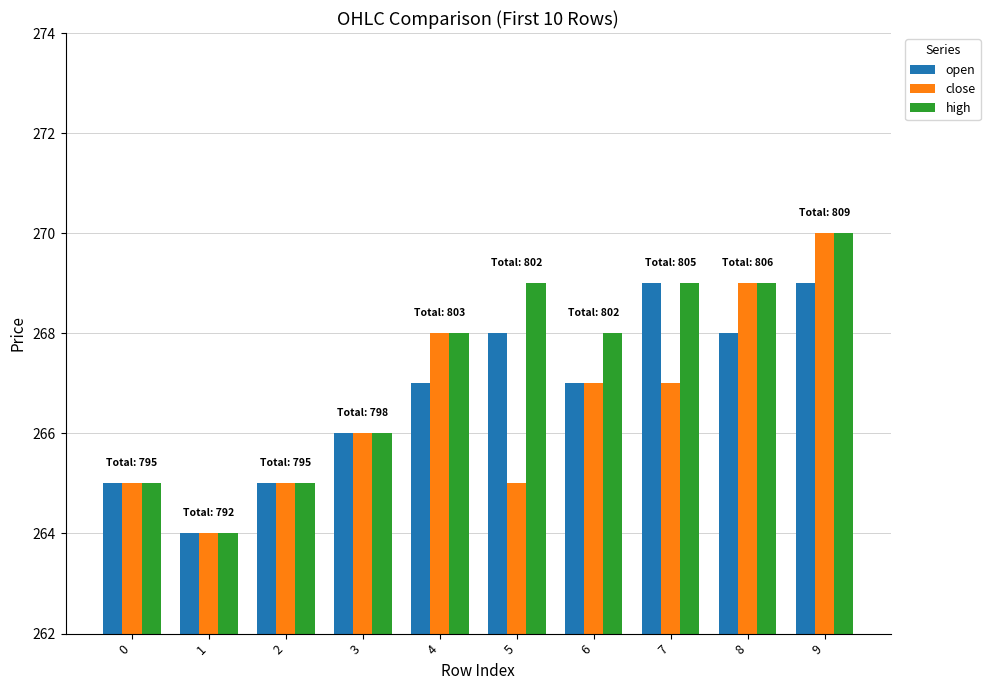

How many distinct data groups are displayed?

3